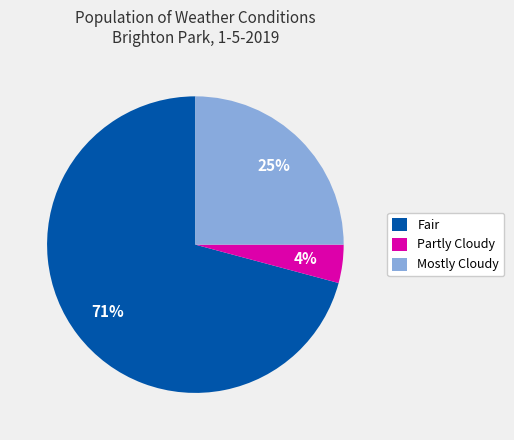

Approximately how many times larger is the value at Fair compared to Mostly Cloudy?

2.8